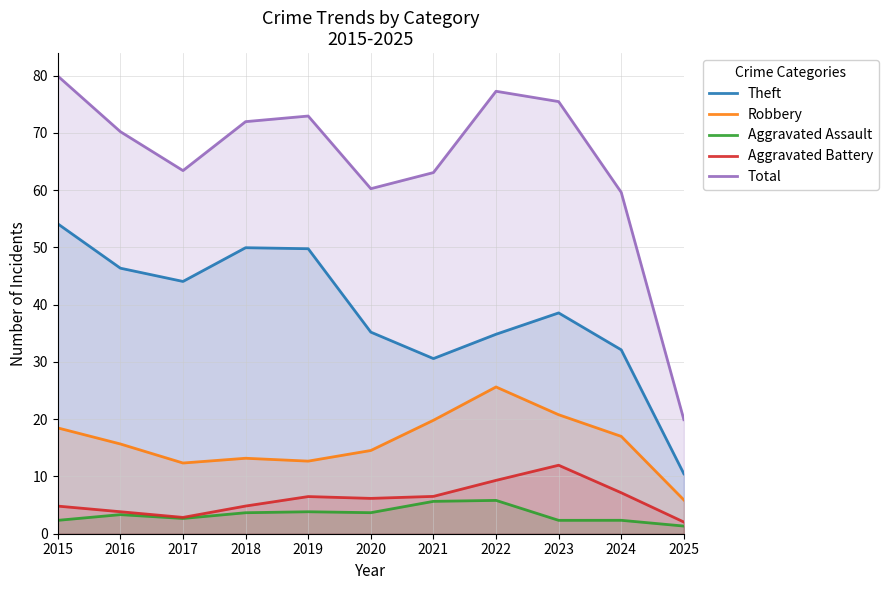

Which has a higher value, 2022 or 2020?

2020